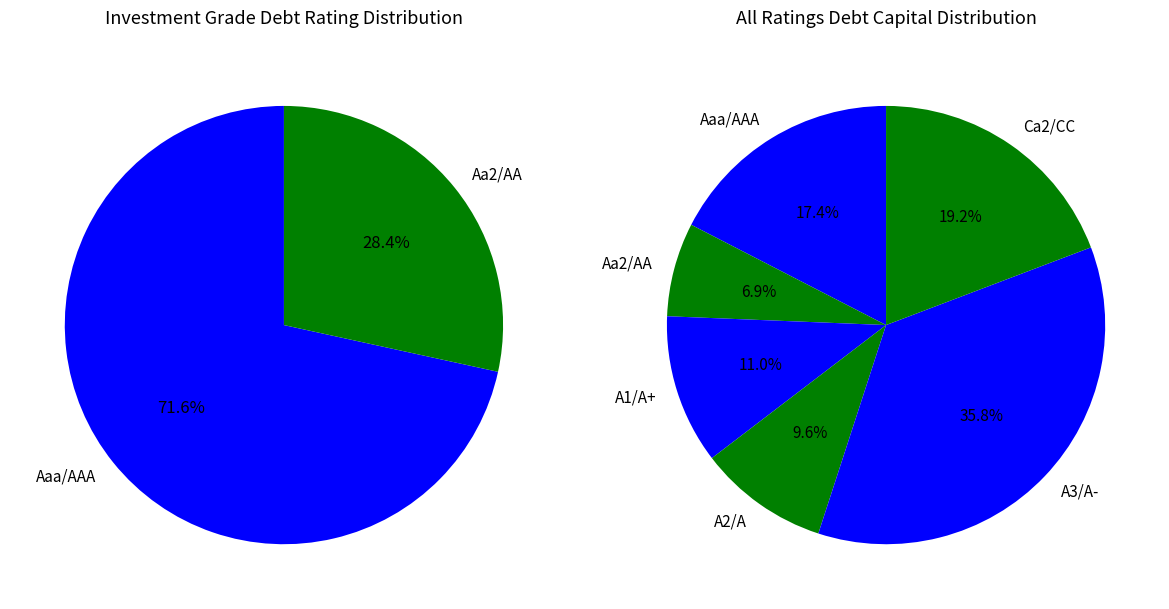

How many segments does this pie chart have?

6